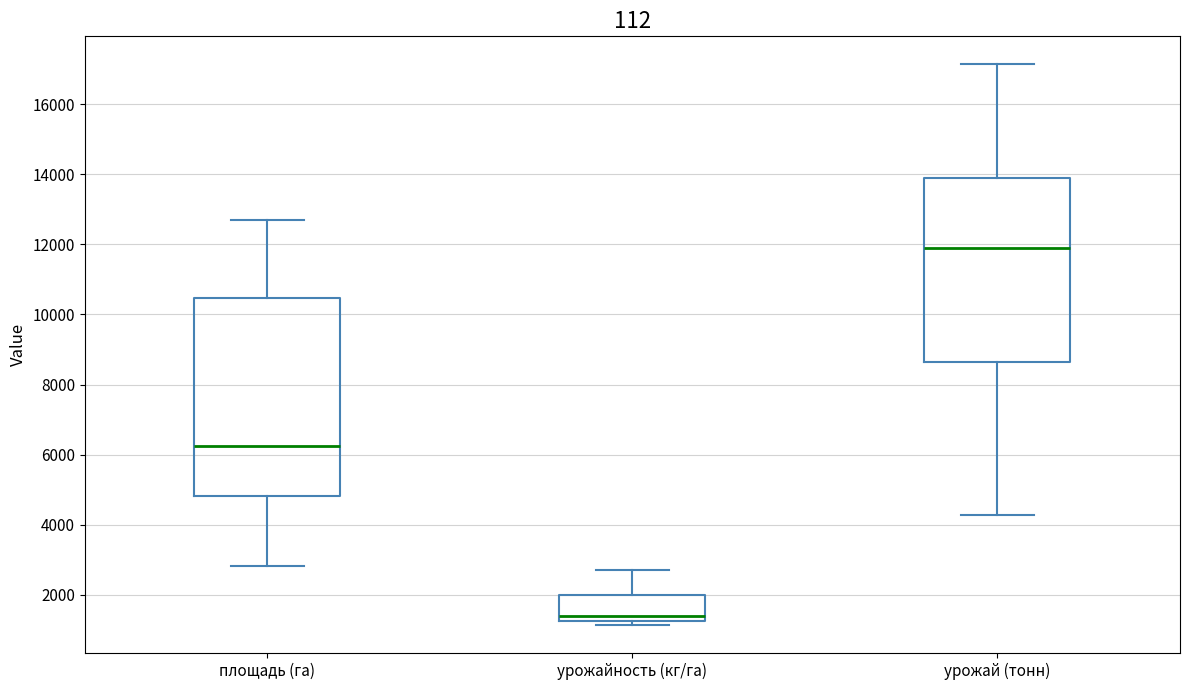

Where does the lower whisker of the box for урожай (тонн) end on the y-axis? The values are not printed on the chart, so give them approximately, as read against the axis.

4200